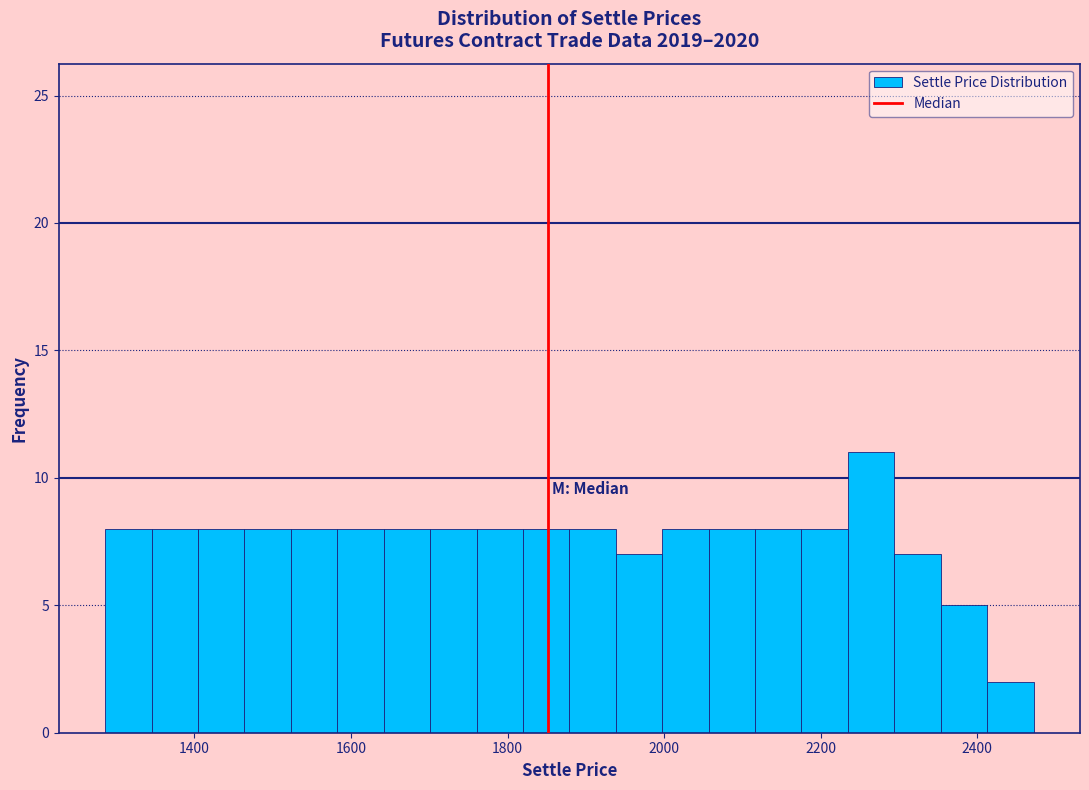

Around what value on the x-axis is the tallest bar? Give the approximate position of its centre, as read against the axis.

2260